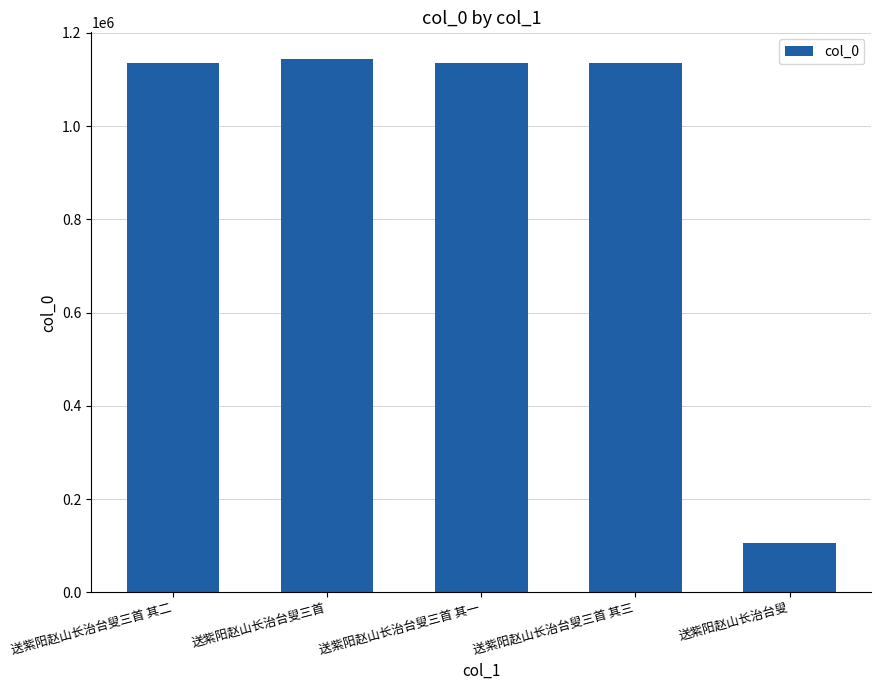

What is the change in value from 送紫阳赵山长治台叟三首 to 送紫阳赵山长治台叟?

-1037628